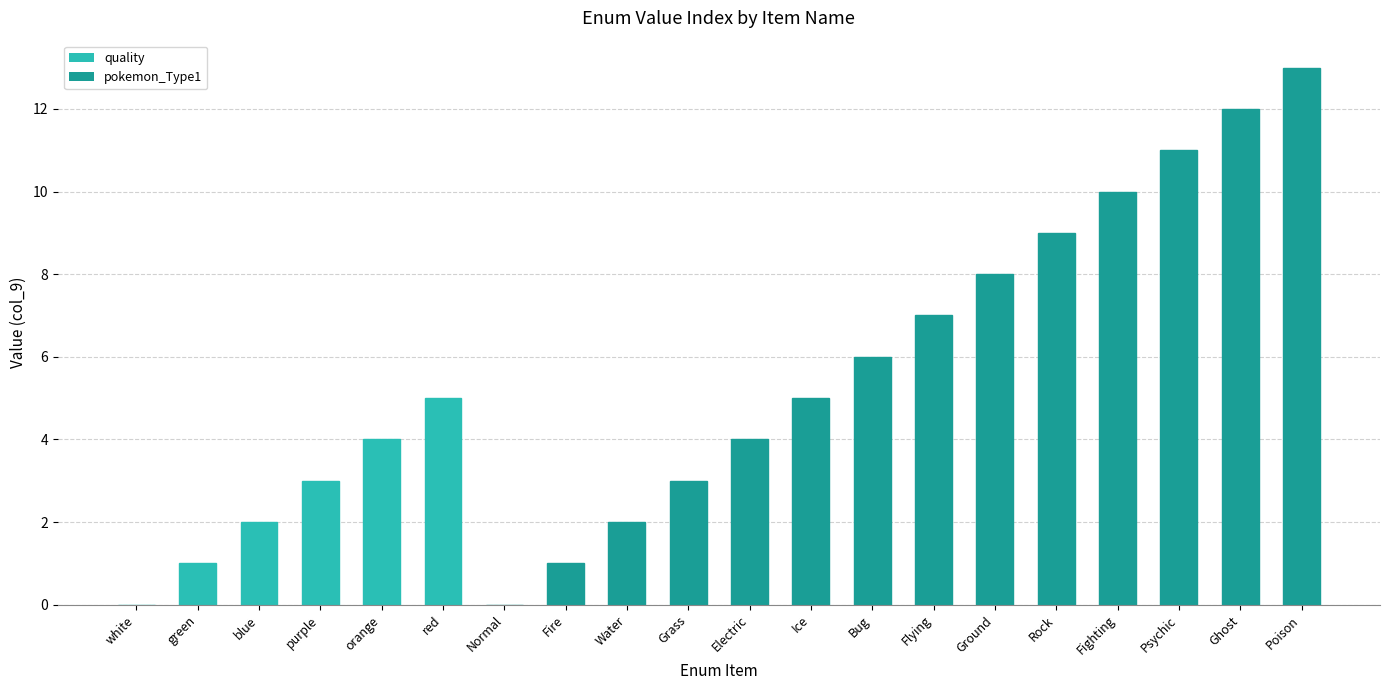

What is the change in value from Bug to Poison?

+7